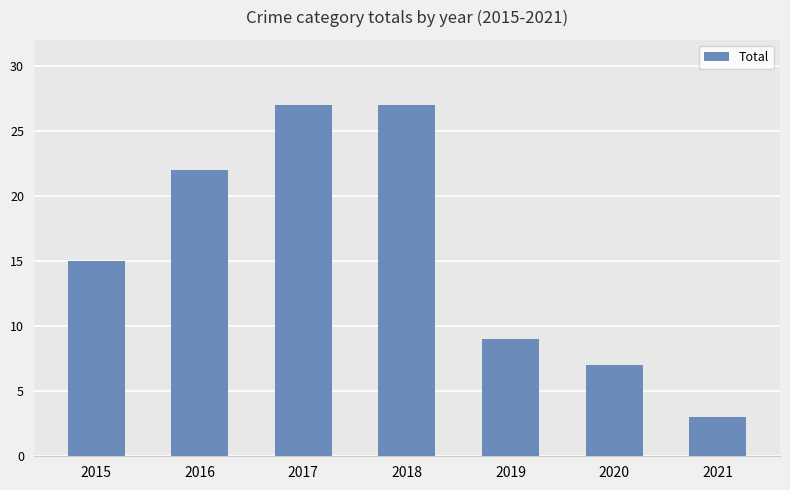

What is the difference between the maximum and minimum values?

24